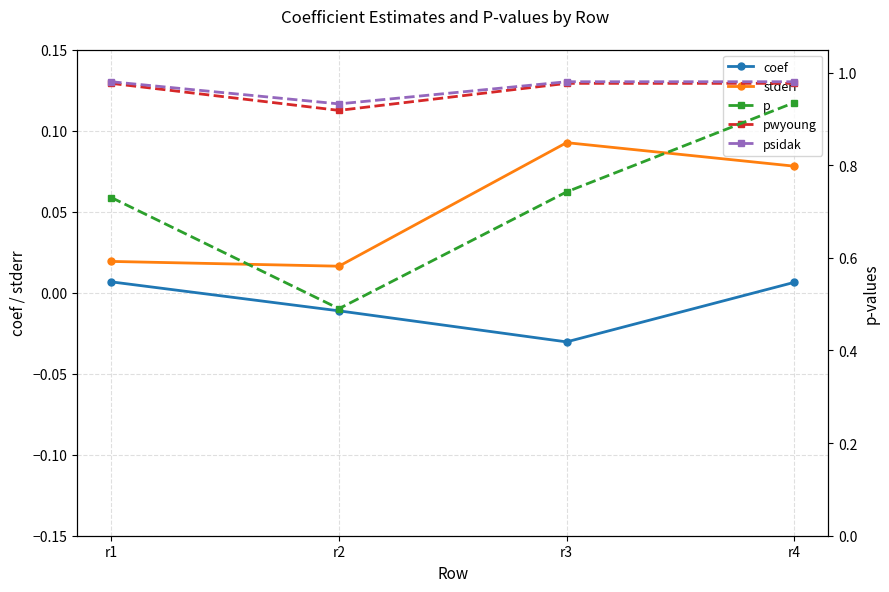

How many lines are shown in the chart?

5